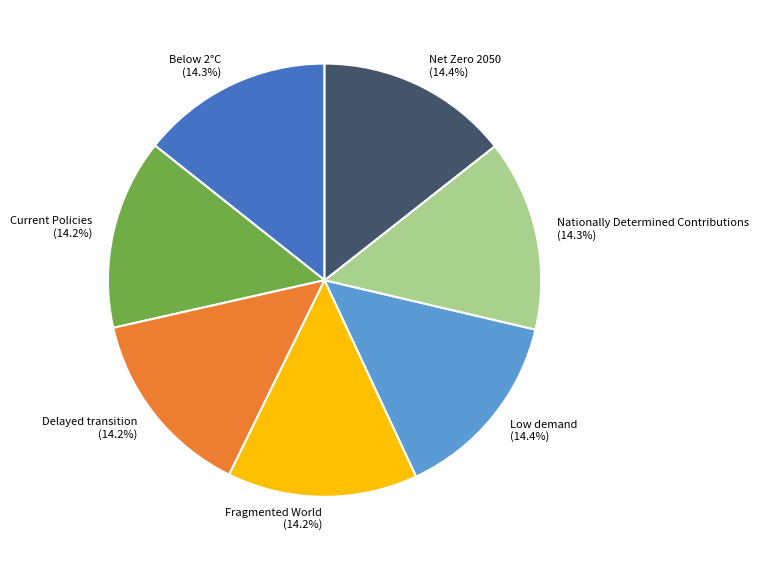

Do Fragmented World and Net Zero 2050 together represent more than half of the pie?

No